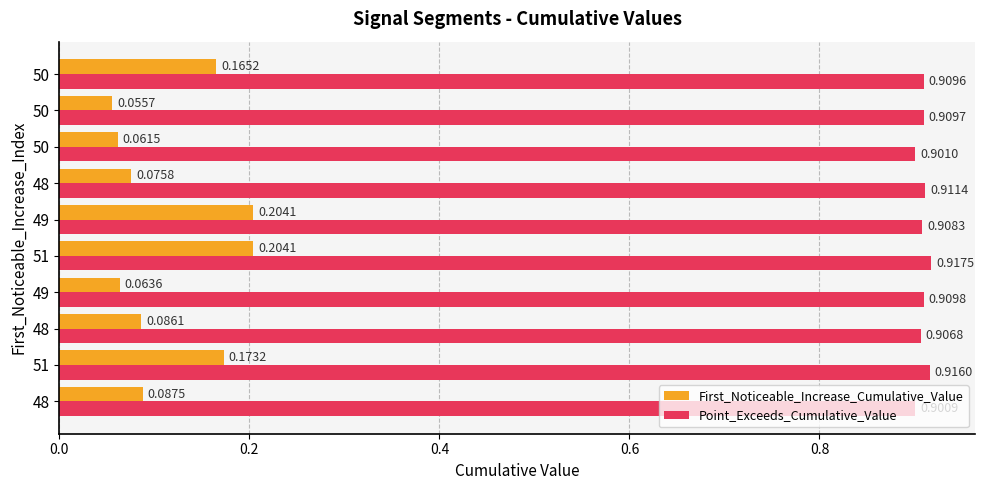

Count the number of categories in the chart.

10